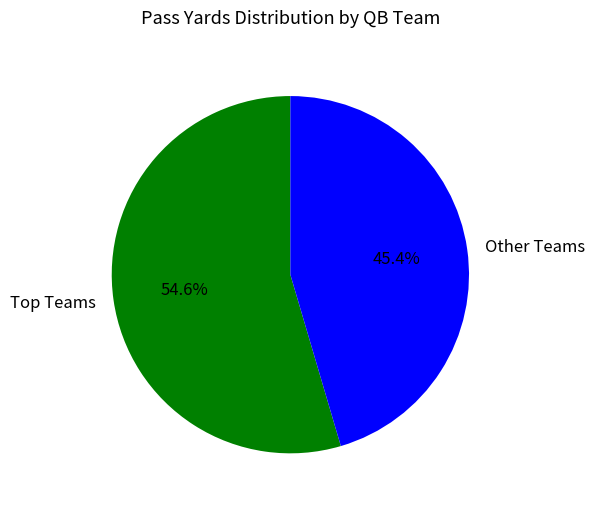

Which slice is the smallest?

Other Teams